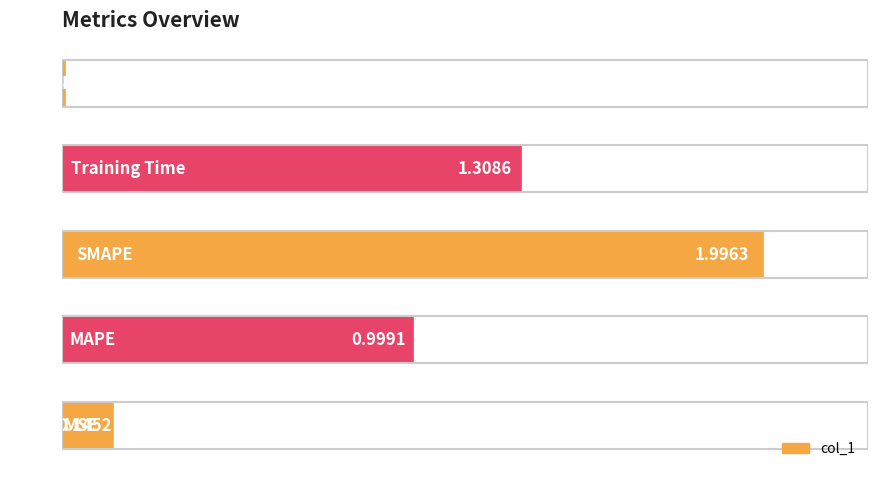

What is the difference between the maximum and second lowest values?

1.9